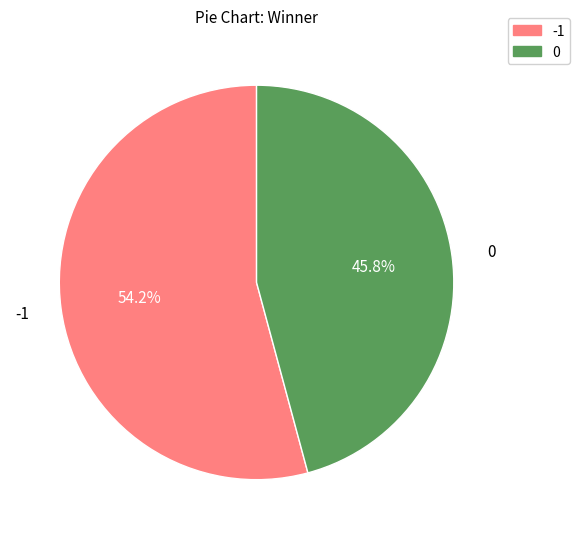

What is the total percentage of -1 and 0?

100.0%